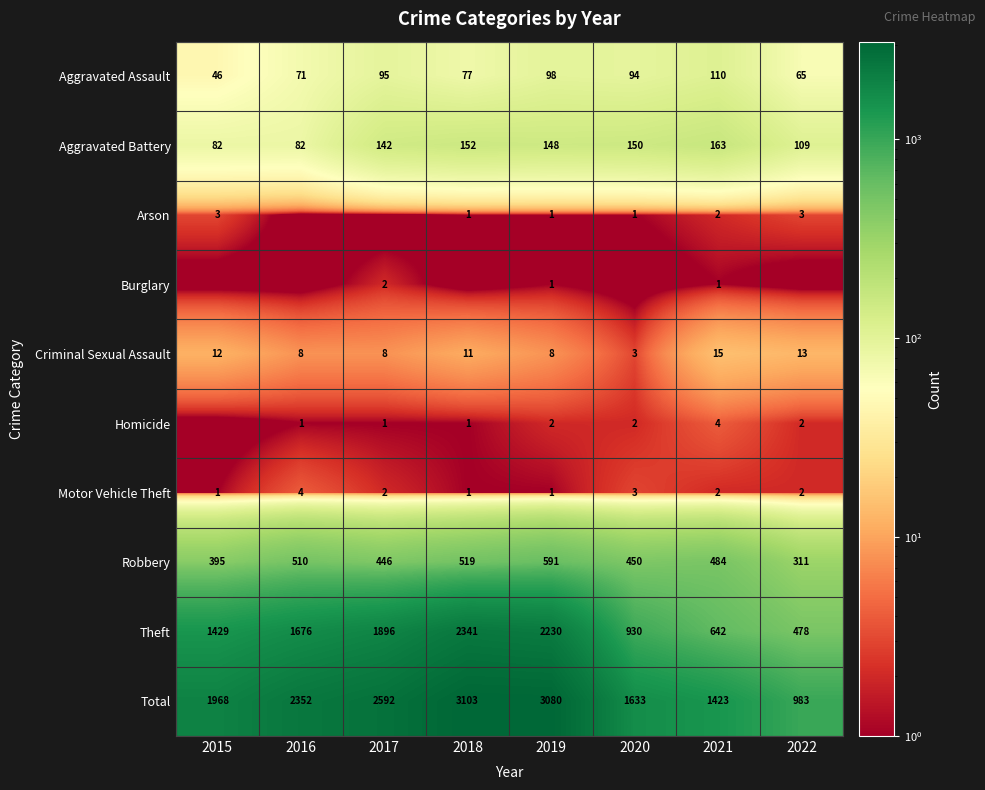

At how many categories does at least one series exceed 290?

8